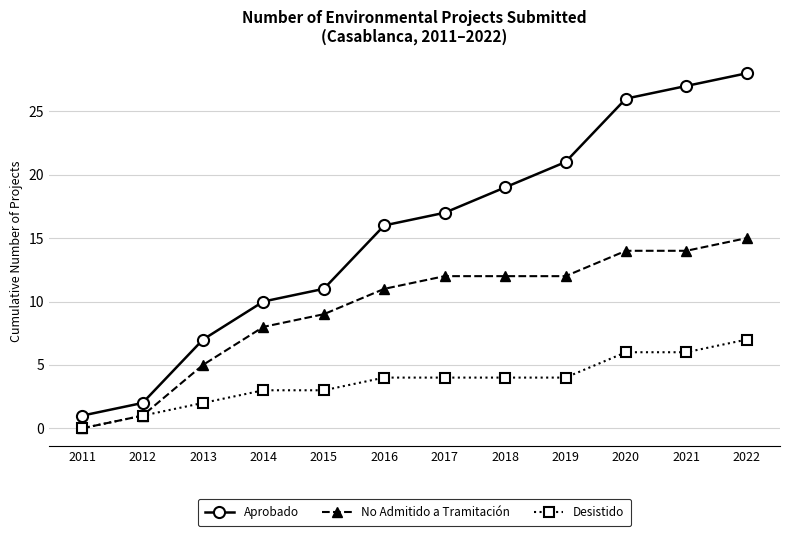

What is the value of the No Admitido a Tramitación point at the 6th from the left?

11